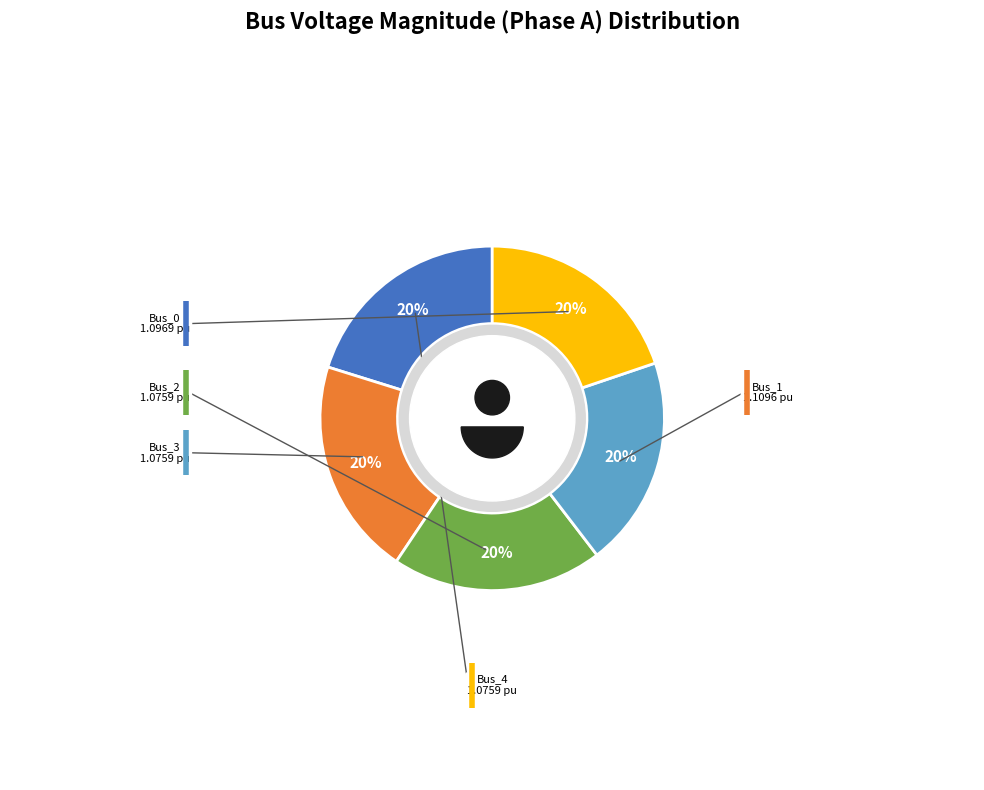

How many slices are in this pie chart?

5